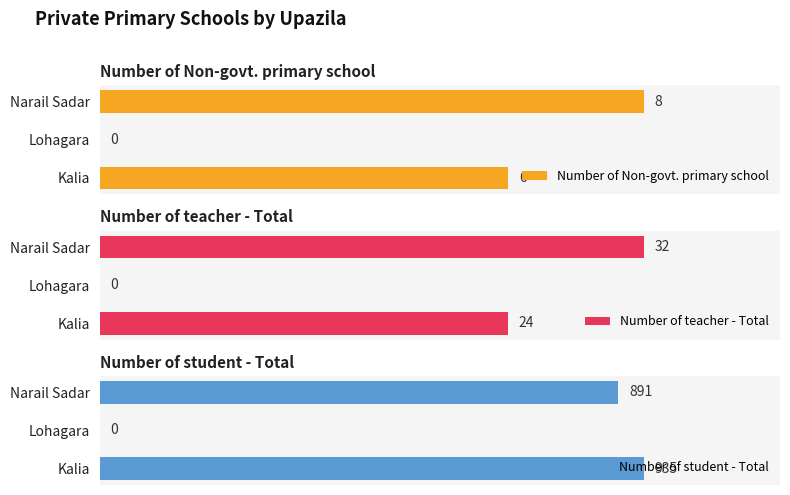

Which series changed the most between Kalia and Lohagara?

Number of student - Total